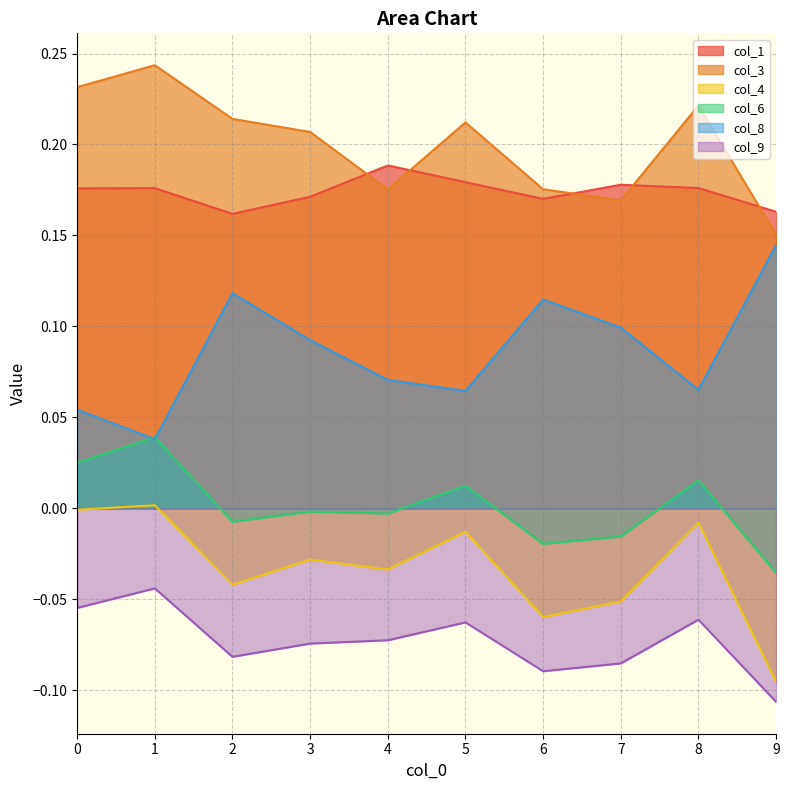

True or false: col_8 has more than 0 points higher than both neighbors.

True